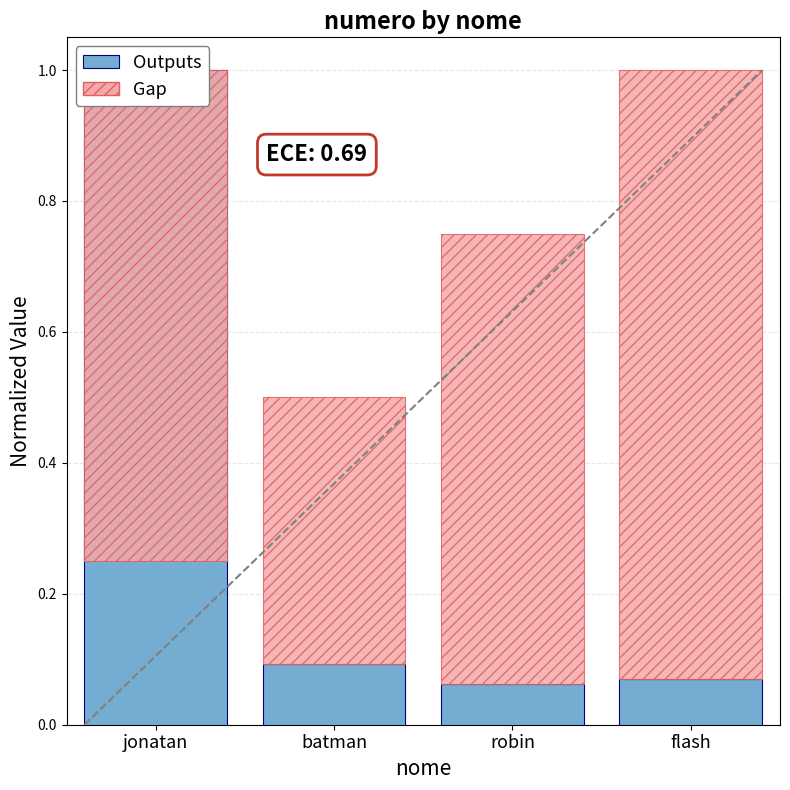

What is the label of the 1st bar from the right?

flash